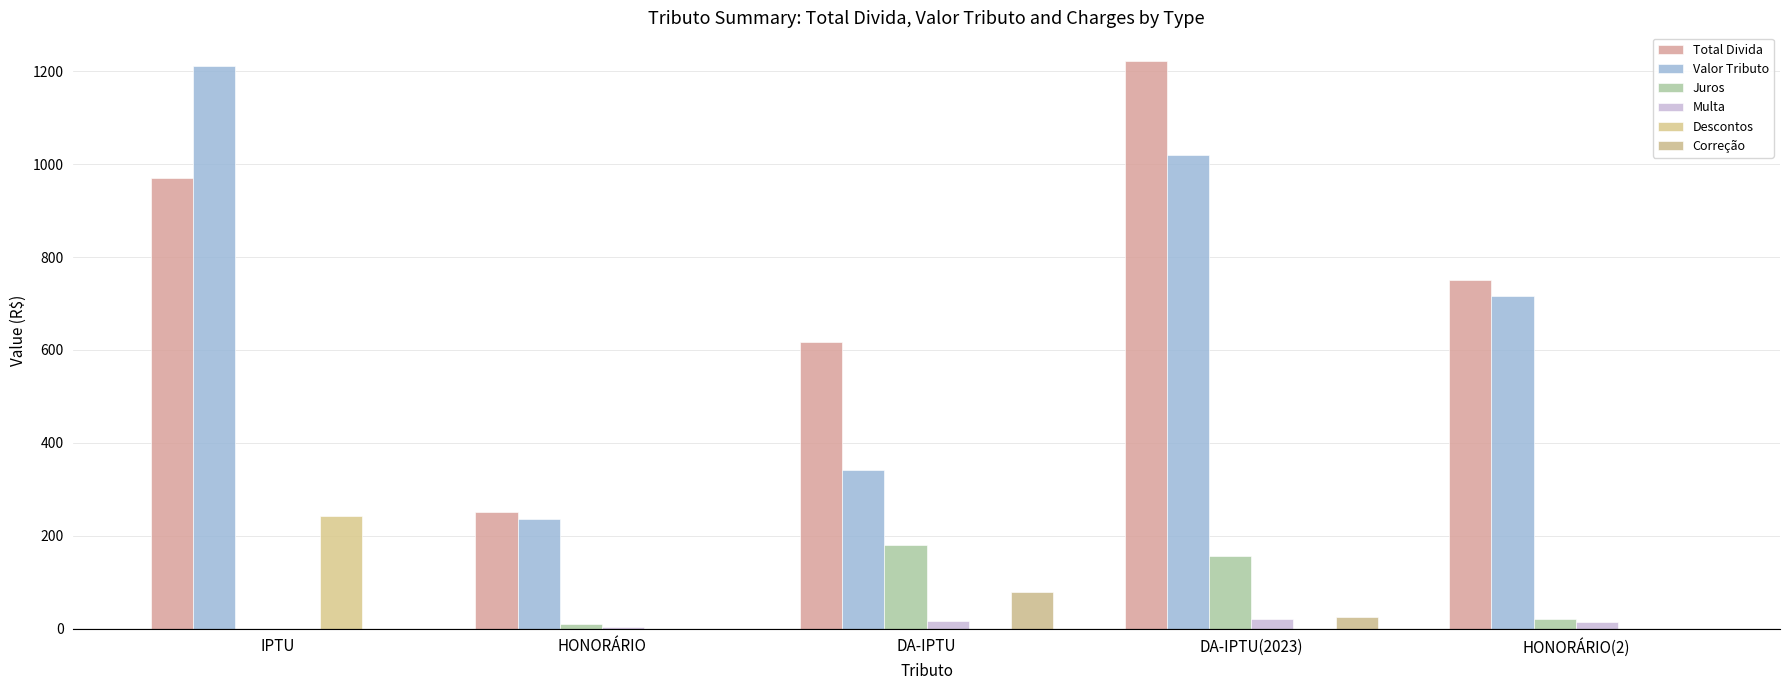

Reading right to left, list all the values displayed in this chart.

Total Divida: HONORÁRIO(2)=751.0	DA-IPTU(2023)=1222.5	DA-IPTU=617.5	HONORÁRIO=250.6	IPTU=969.1
Valor Tributo: HONORÁRIO(2)=715.2	DA-IPTU(2023)=1020.0	DA-IPTU=341.4	HONORÁRIO=236.4	IPTU=1211.4
Juros: HONORÁRIO(2)=21.5	DA-IPTU(2023)=156.7	DA-IPTU=180.8	HONORÁRIO=9.5	IPTU=0.0
Multa: HONORÁRIO(2)=14.3	DA-IPTU(2023)=20.9	DA-IPTU=16.8	HONORÁRIO=4.7	IPTU=0.0
Descontos: HONORÁRIO(2)=0.0	DA-IPTU(2023)=0.0	DA-IPTU=0.0	HONORÁRIO=0.0	IPTU=242.3
Correção: HONORÁRIO(2)=0.0	DA-IPTU(2023)=24.9	DA-IPTU=78.6	HONORÁRIO=0.0	IPTU=0.0